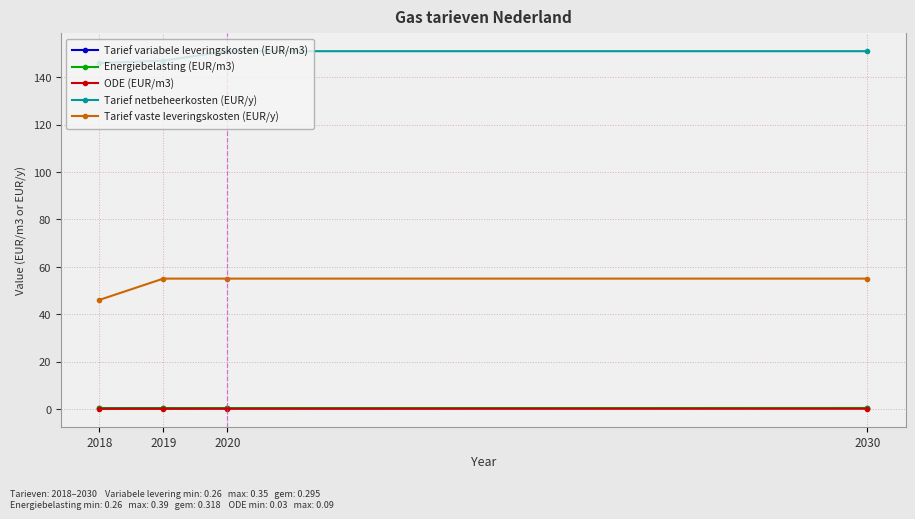

What is the difference between the Tarief vaste leveringskosten (EUR/y) values at 2030 and 2018?

9.0